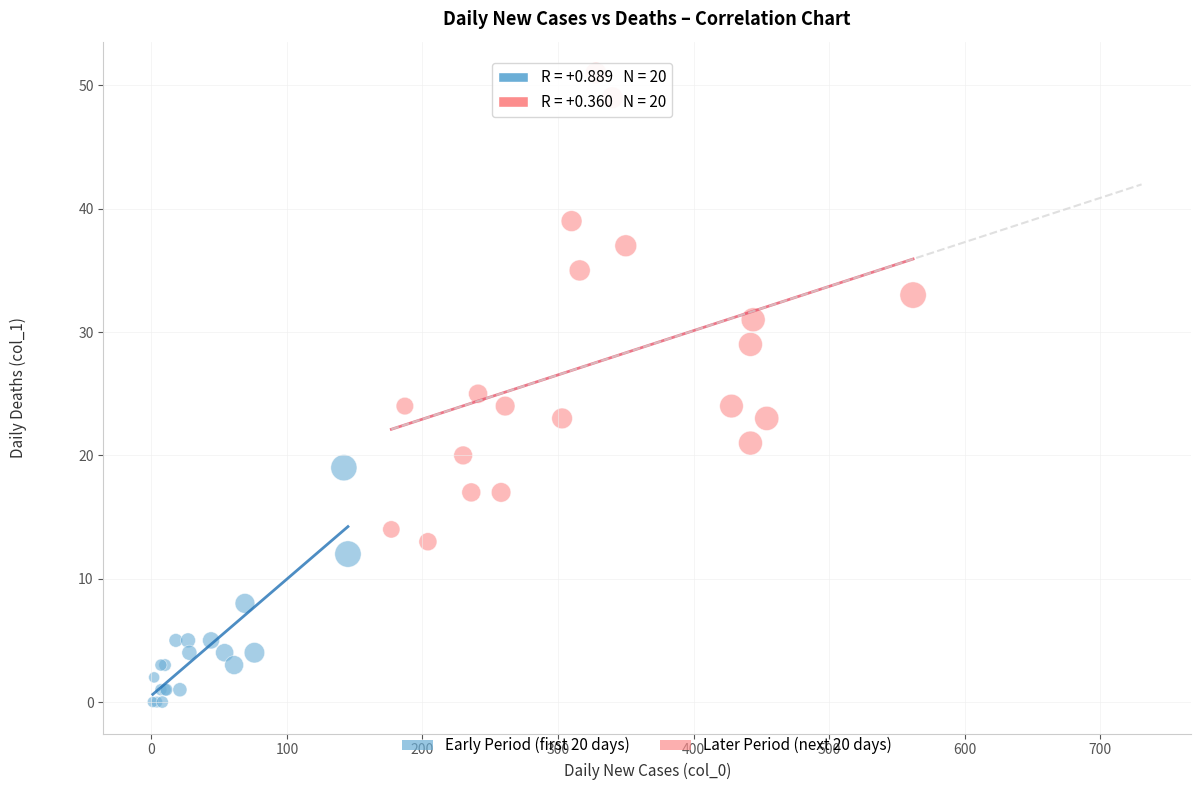

Which series has the widest spread of Y values?

Later Period (next 20 days)